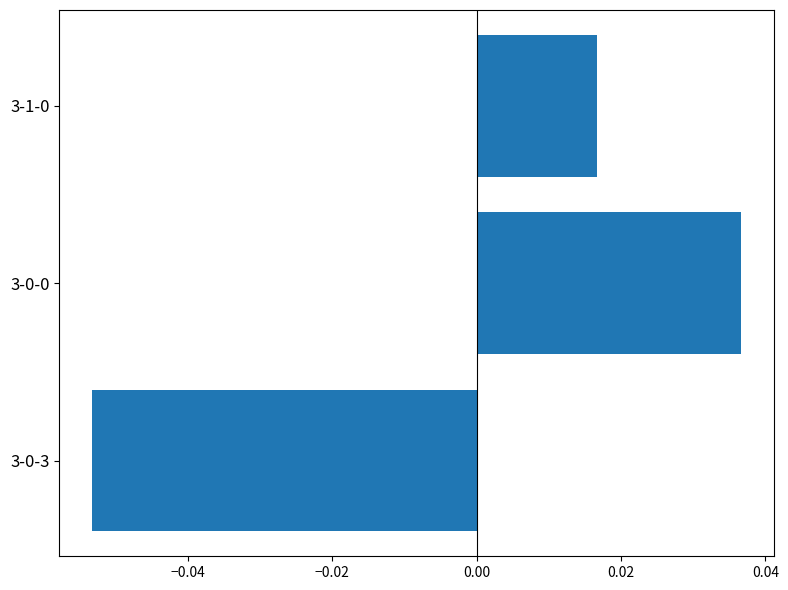

The chart shows a value of -0.0 at 3-0-3. True or false?

False